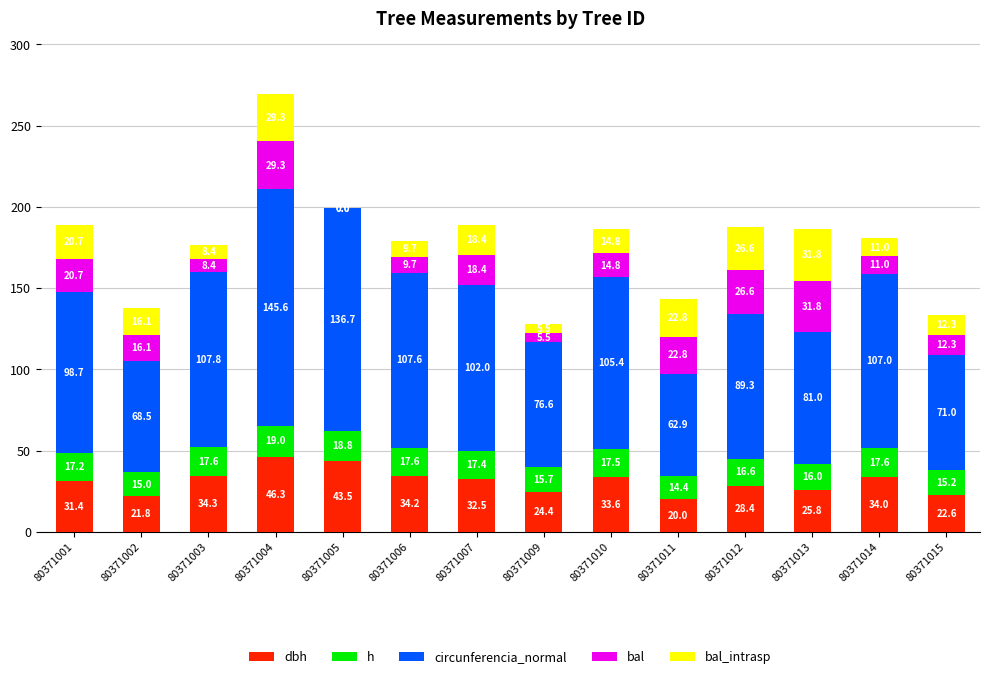

At which category is the sum across all series the highest?

80371004